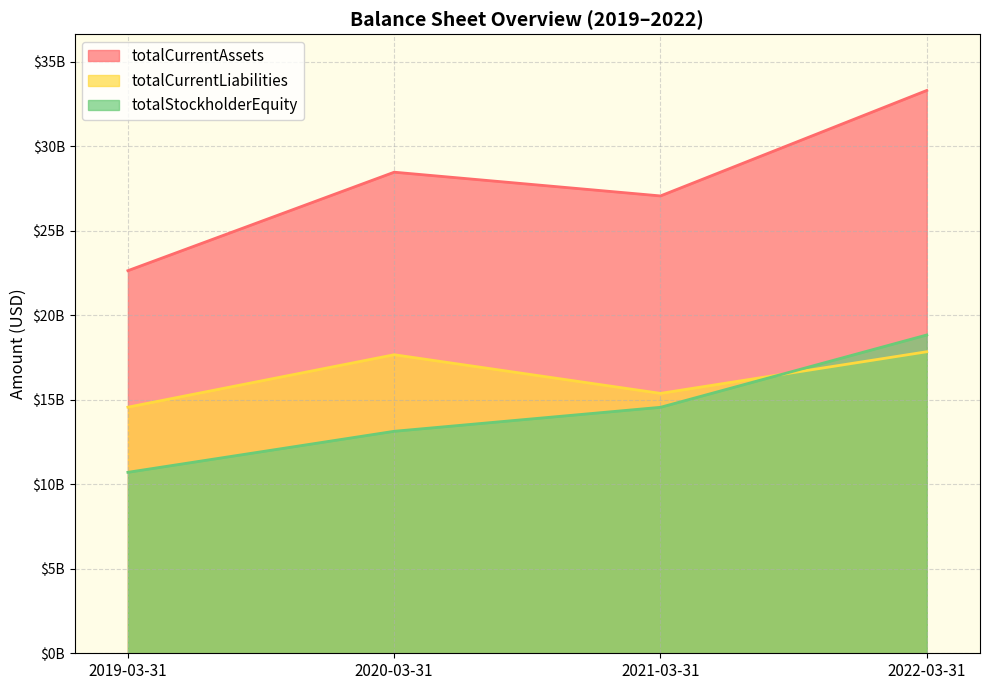

Where is totalStockholderEquity nearest to the value 14774499000?

2021-03-31